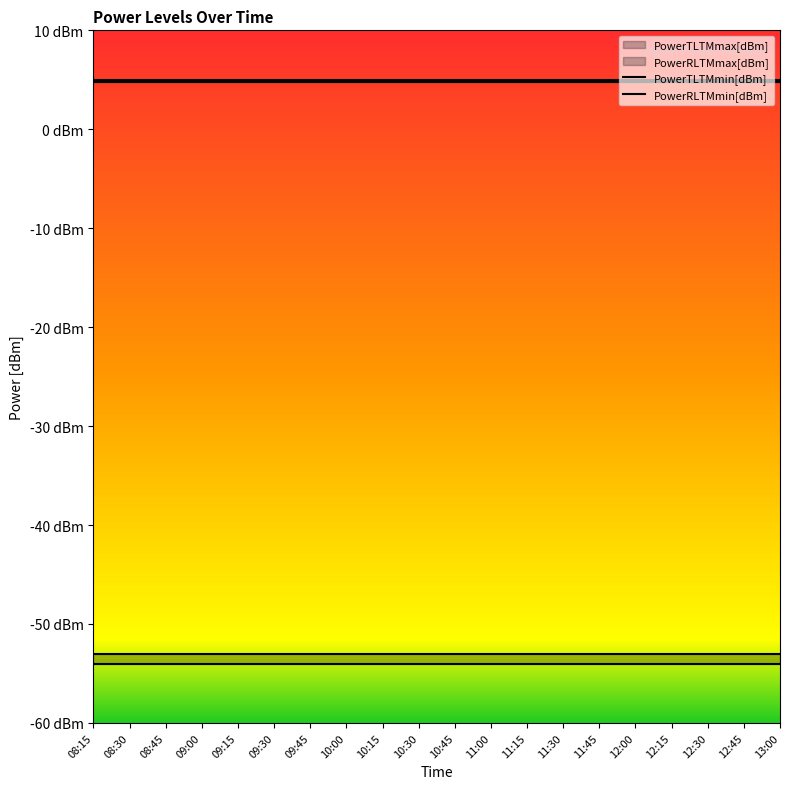

What position from the right is 10:15?

12